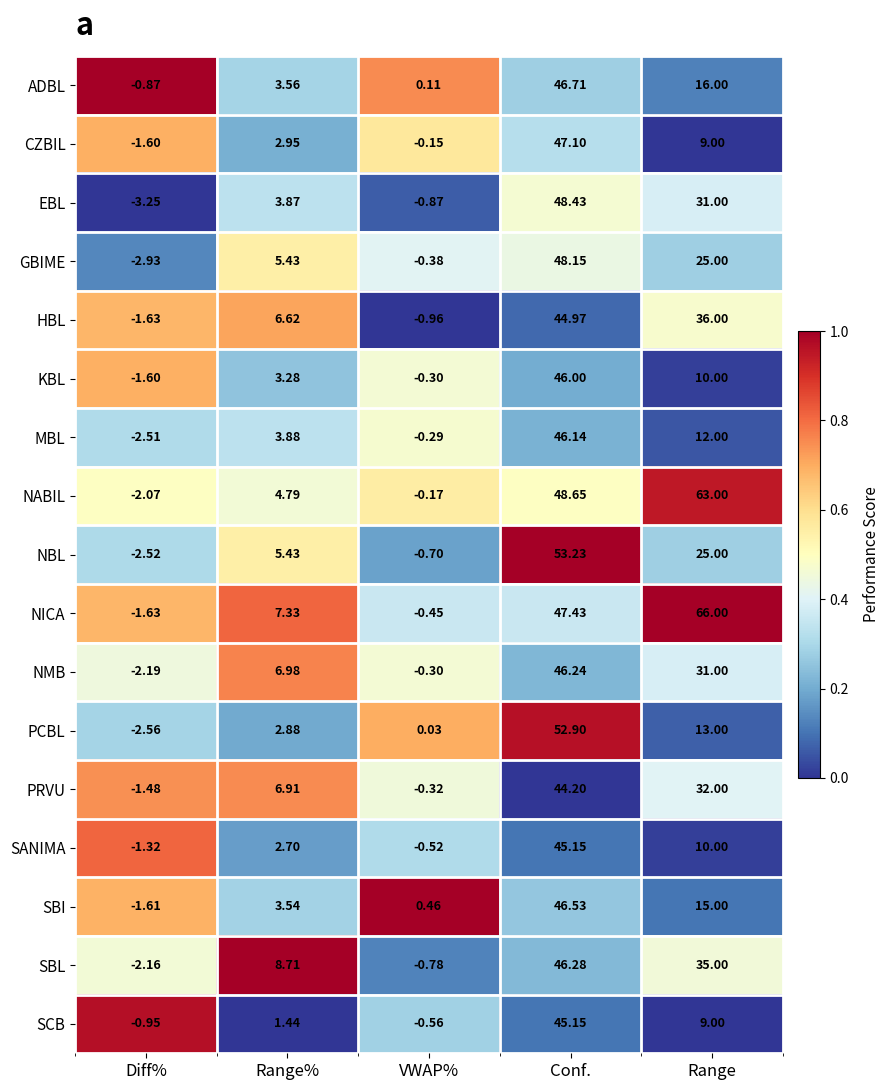

What is the spread (max minus min) of values at Conf.?

9.0